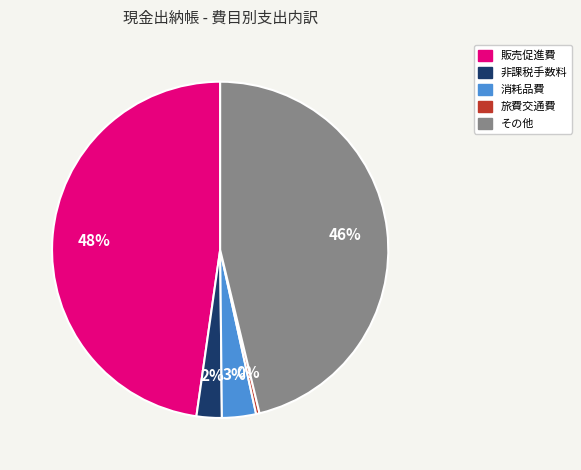

Rank the categories by value from lowest to highest.

旅費交通費, 非課税手数料, 消耗品費, その他, 販売促進費